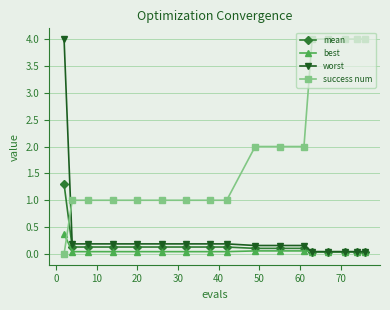

What is the maximum value shown in the chart?

4.0